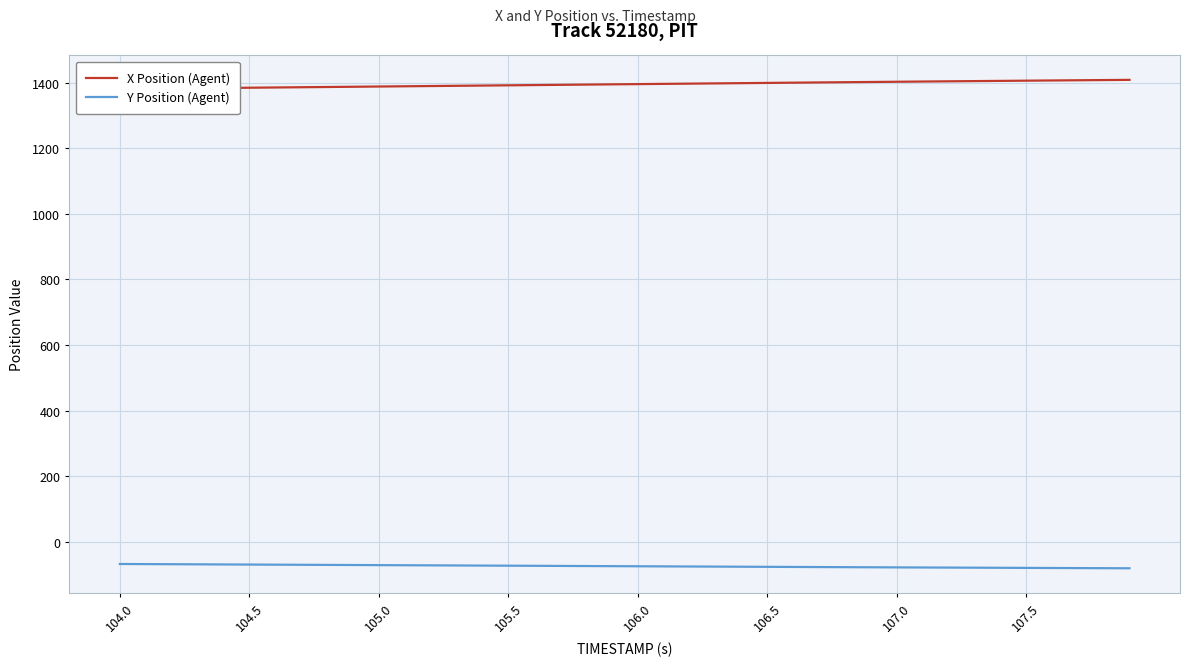

Rank the series by their average value, from highest to lowest.

X Position (Agent), Y Position (Agent)